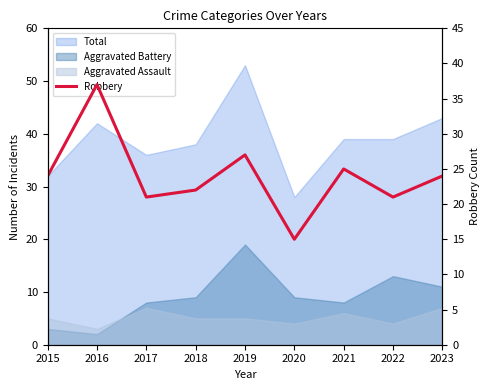

What is the average value?

24